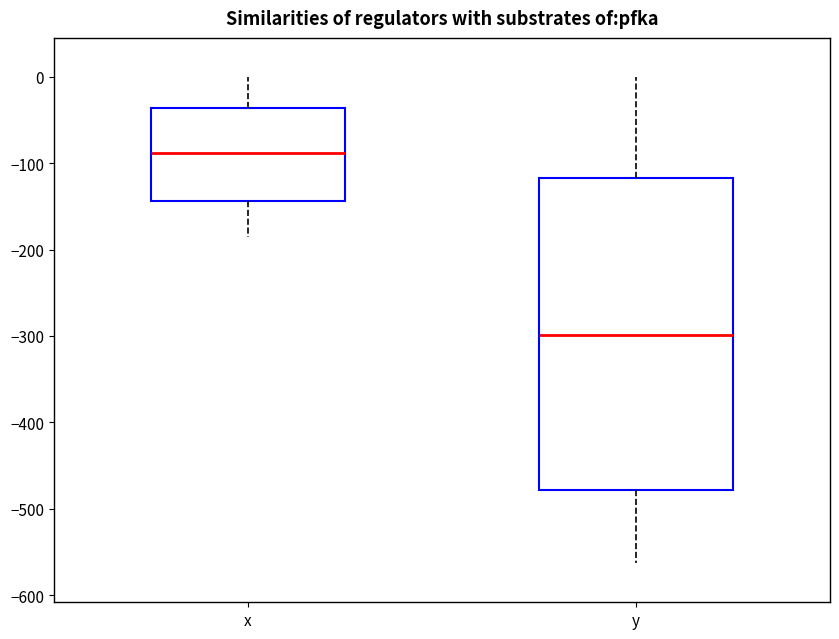

Which box has the highest median line?

x